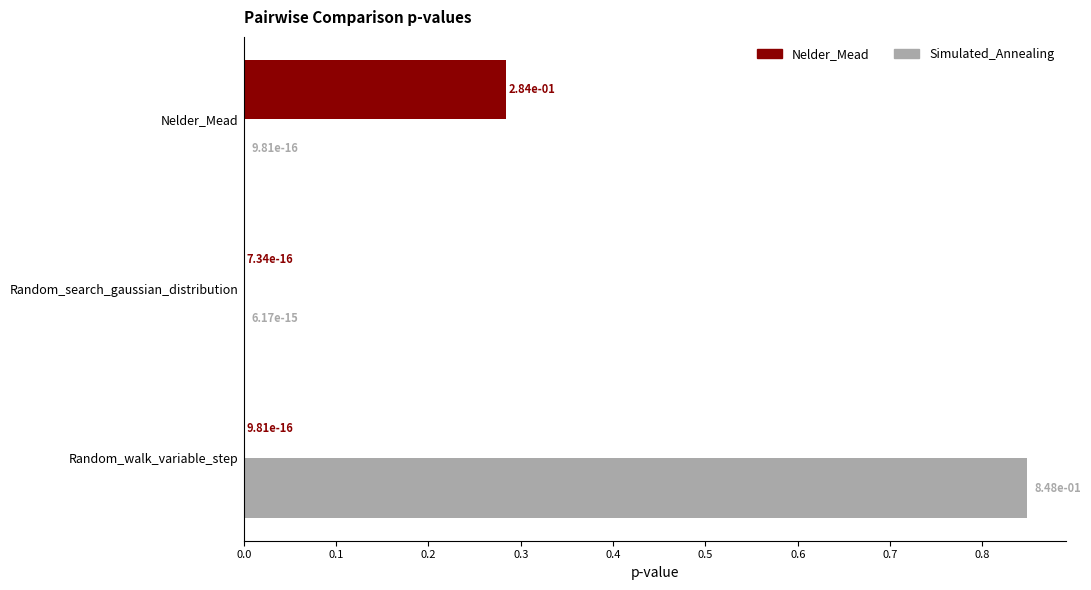

Which series changed the most between Nelder_Mead and Random_walk_variable_step?

Simulated_Annealing